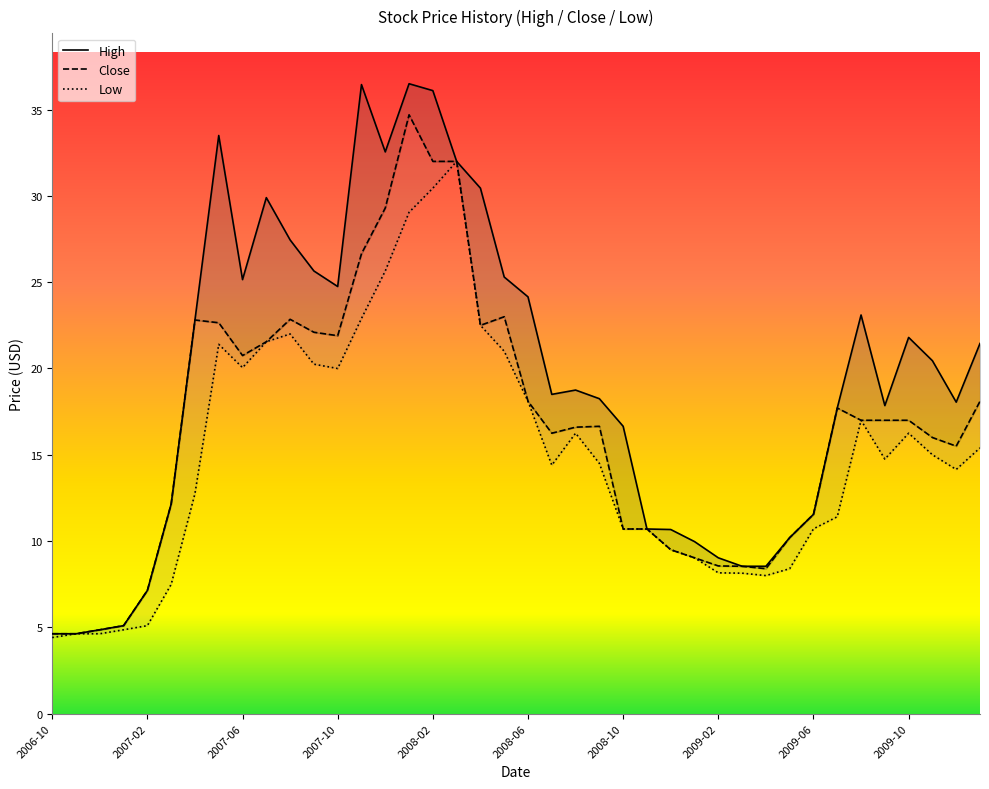

In Close, how many points are lower than both neighbors (excluding endpoints)?

6